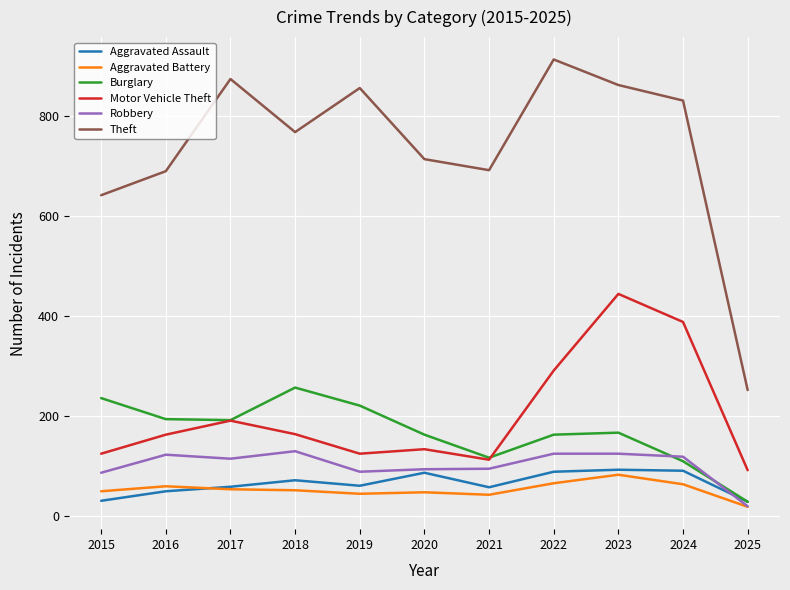

Where is Theft nearest to the value 582?

2015